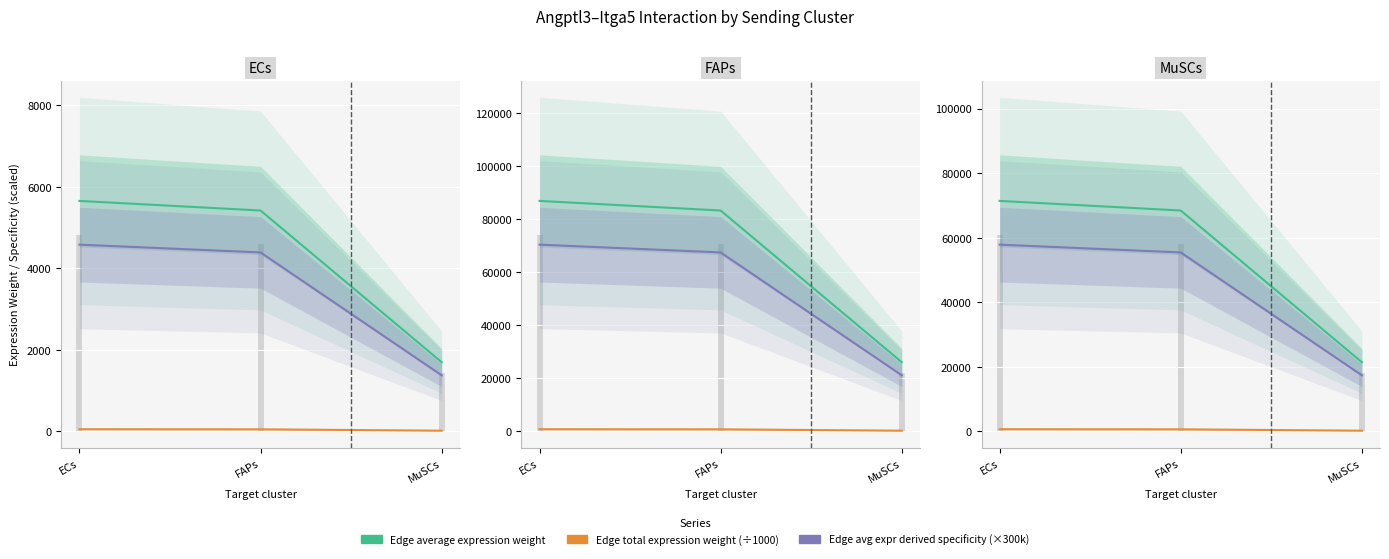

How many values in the Edge average expression weight series exceed 68430?

2